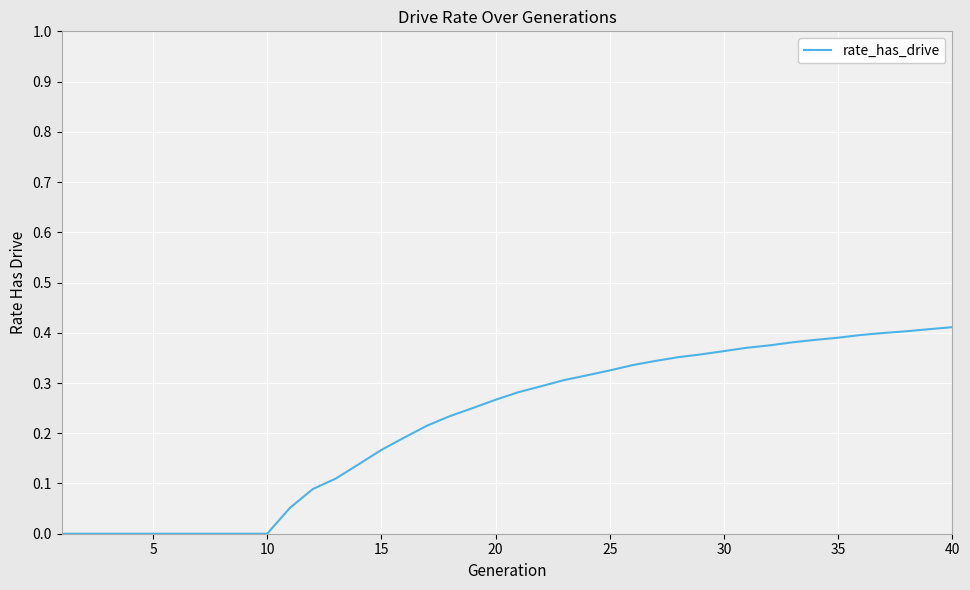

How many lines are shown in the chart?

1